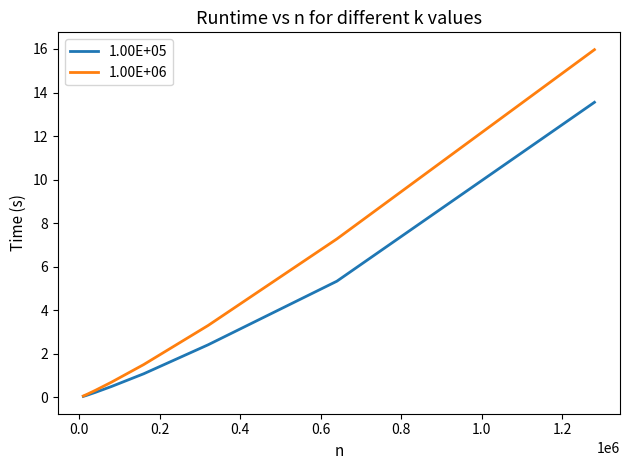

Reading left to right, transcribe all the data shown in this chart.

1.00E+05: 0.1	0.1	0.2	0.5	1.1	2.4	5.3	13.6
1.00E+06: 0.1	0.2	0.3	0.7	1.5	3.3	7.3	16.0